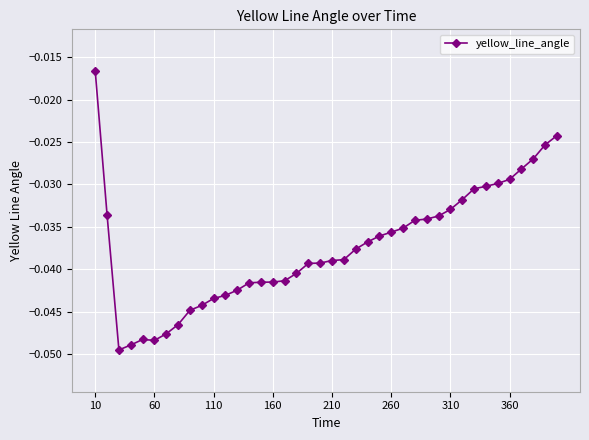

True or false: the data has more than 0 interior local peaks.

True